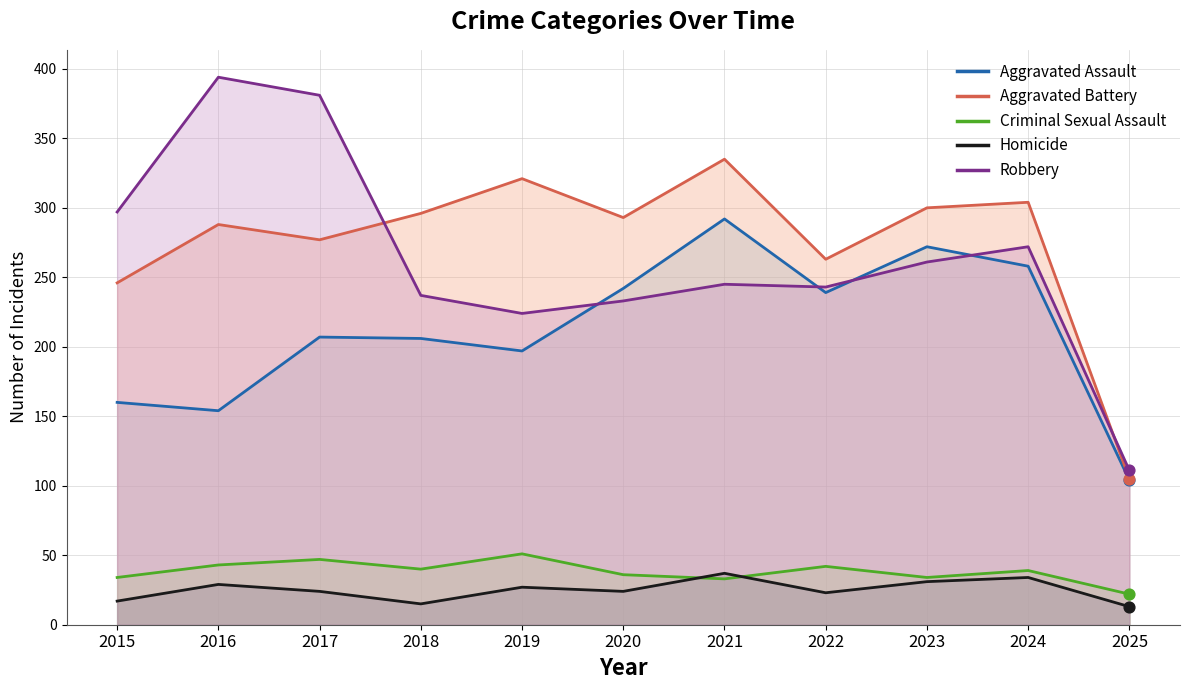

What are all the series names shown in the legend?

Aggravated Assault, Aggravated Battery, Criminal Sexual Assault, Homicide, Robbery